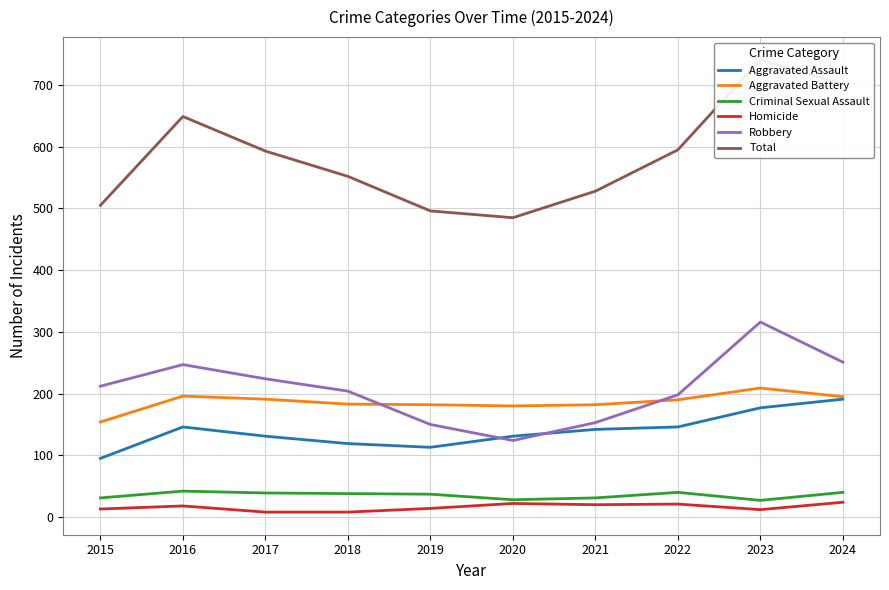

What is the value of the Robbery point at the 8th from the left?

198